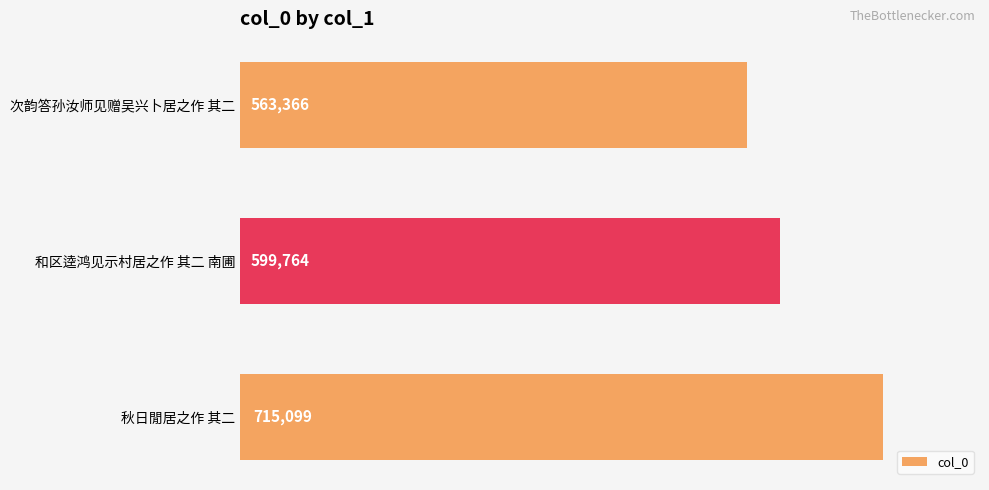

Reading bottom to top, list all the values displayed in this chart.

715099	599764	563366